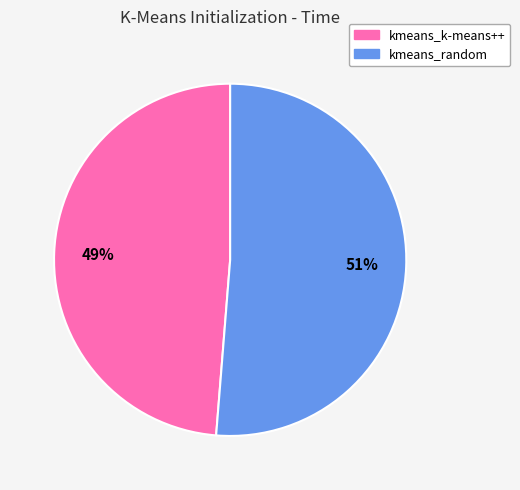

Combined, do kmeans_k-means++ and kmeans_random account for over 50%?

Yes